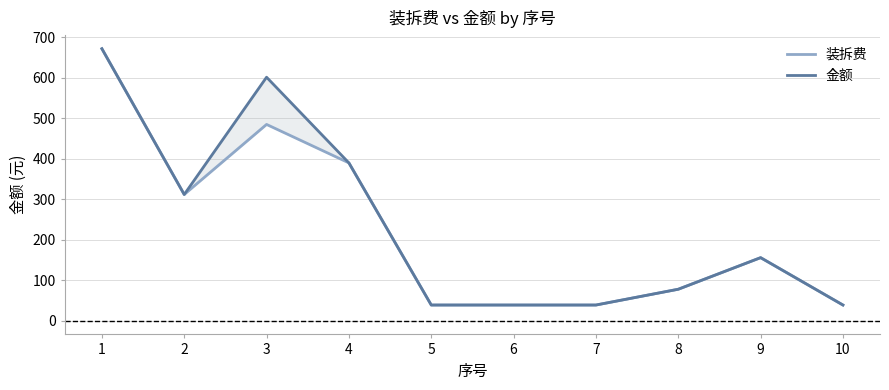

What is the value of the 装拆费 point at the 8th from the left?

78.0